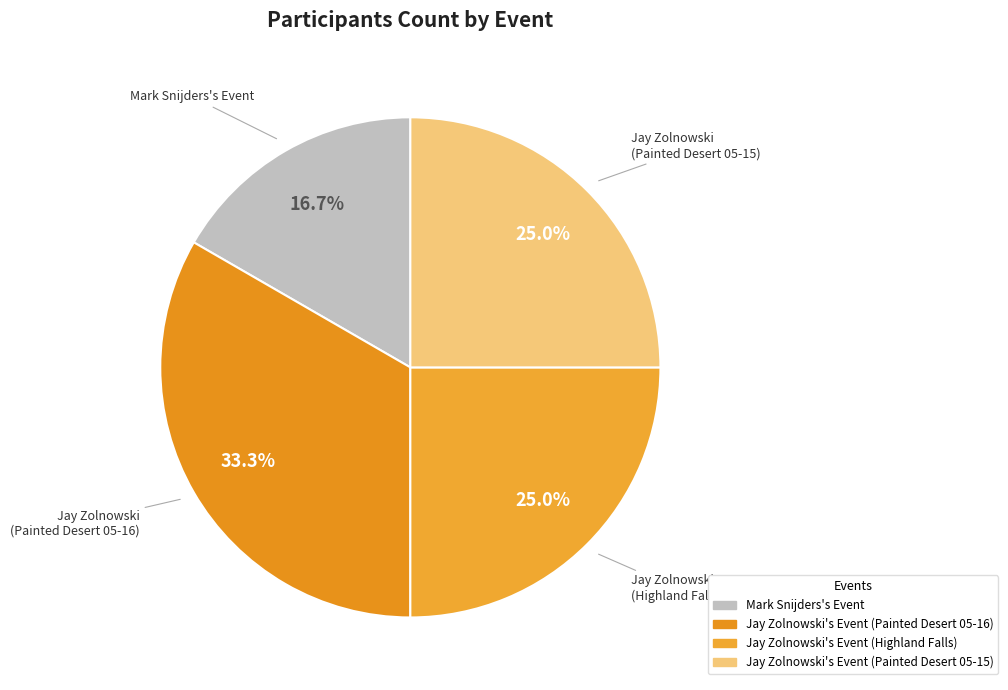

What percentage is the Jay Zolnowski's Event (Highland Falls) slice, to the nearest percent?

25%